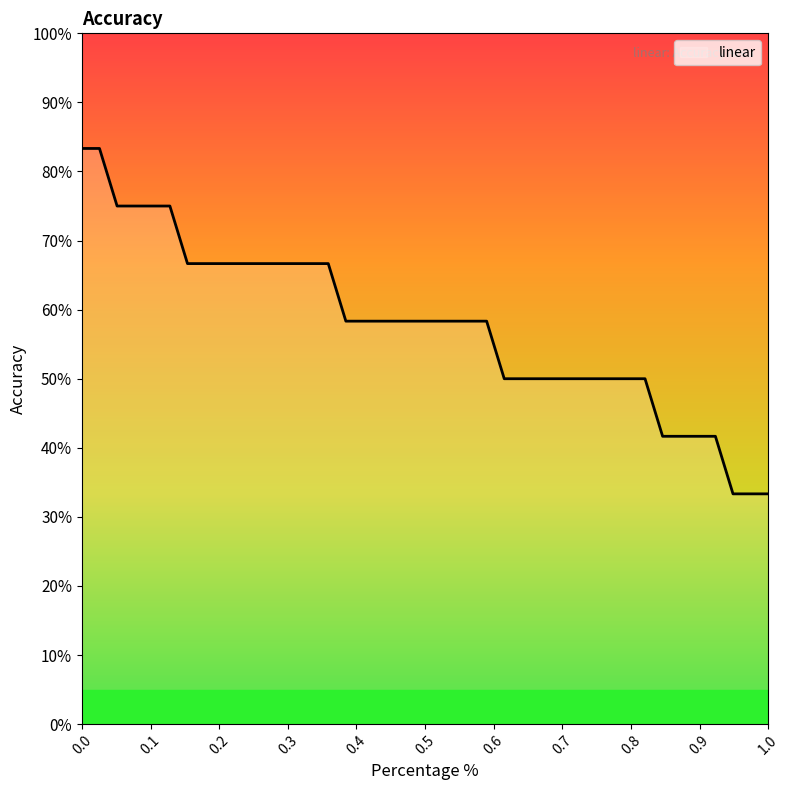

Is this an area chart (filled region under the line)?

Yes